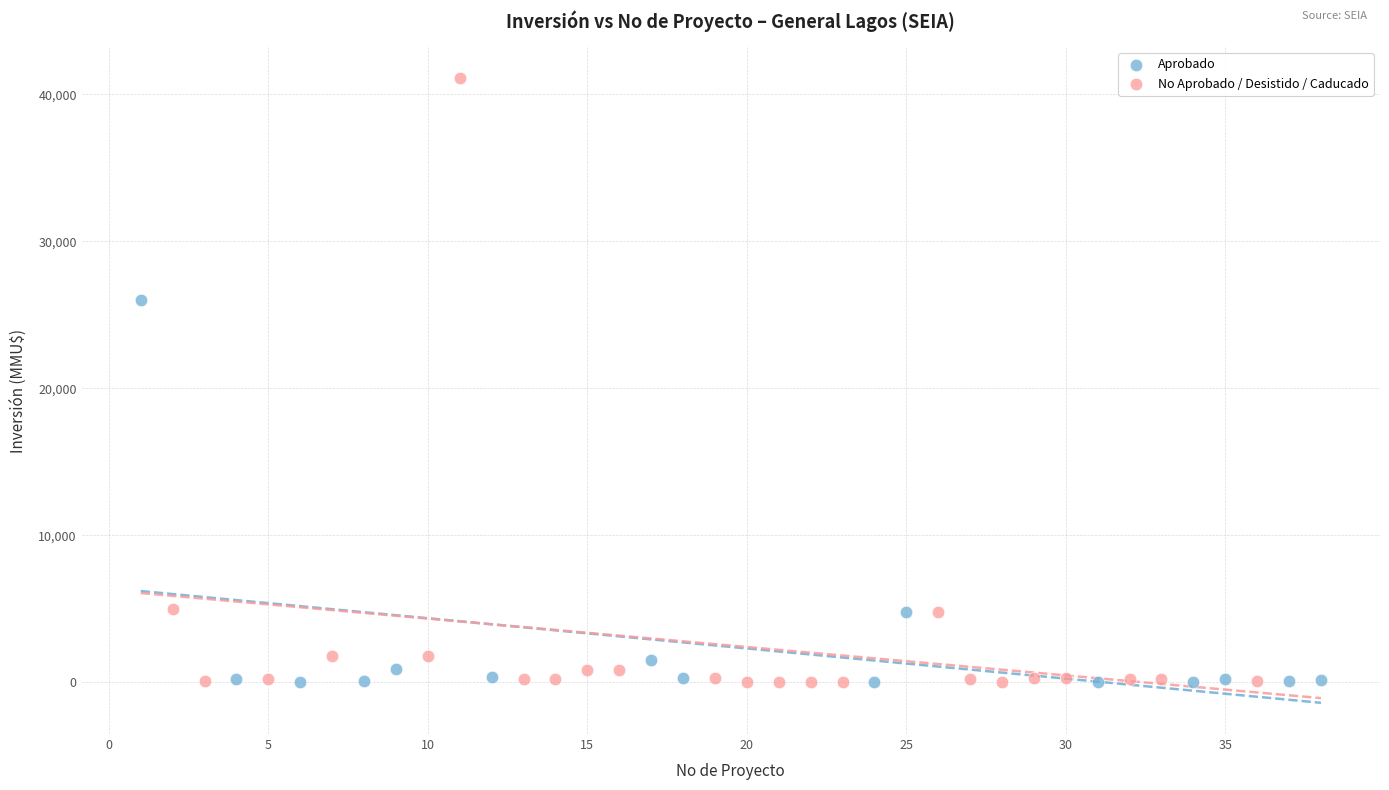

Which series reaches the maximum Y coordinate?

No Aprobado / Desistido / Caducado